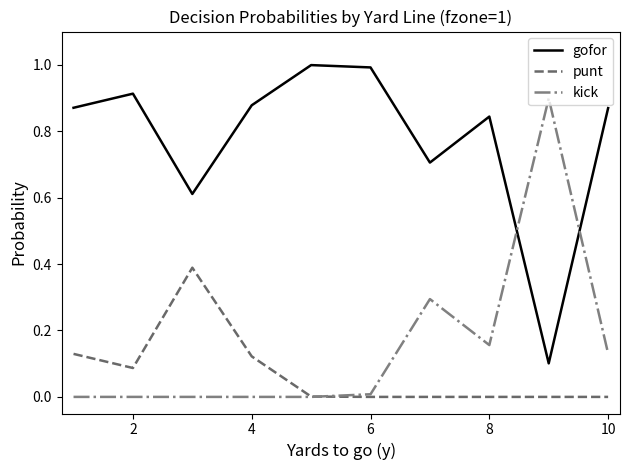

List the series in order of their peak value, lowest first.

punt, kick, gofor